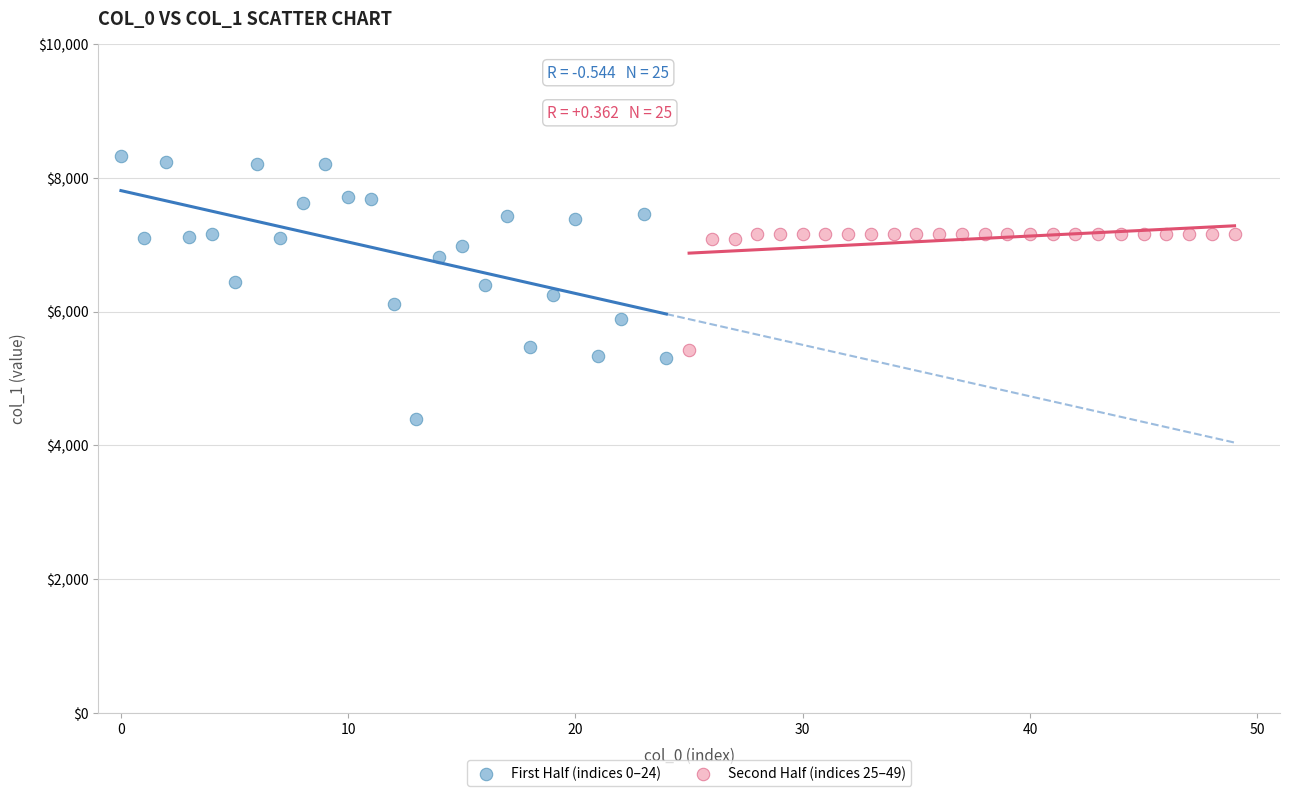

What are all the series names shown in the legend?

First Half (indices 0–24), Second Half (indices 25–49)